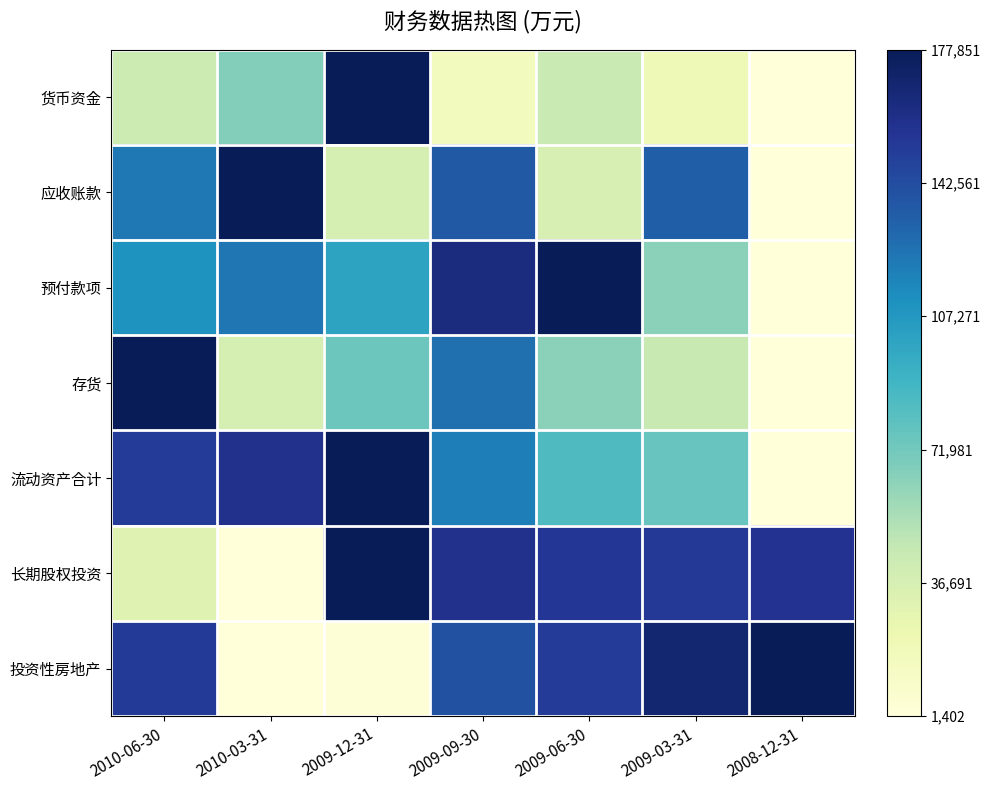

Between 2009-06-30 and 2008-12-31, which series saw the biggest shift?

预付款项